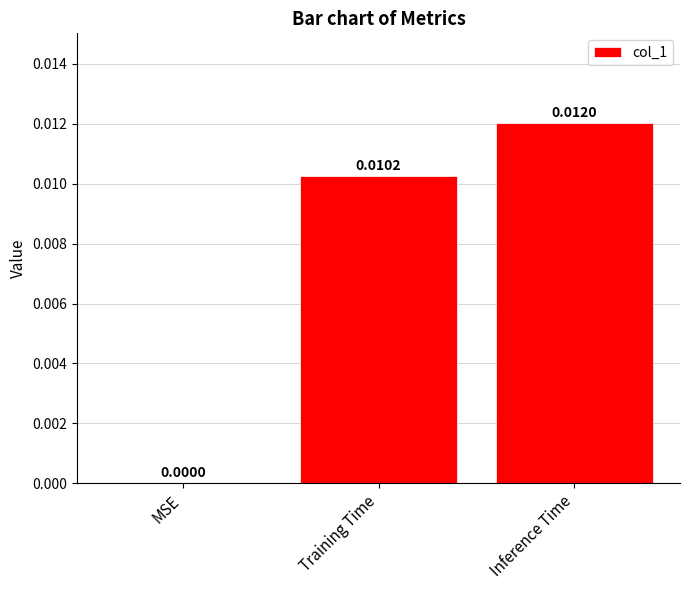

Which has a higher value, MSE or Inference Time?

Inference Time